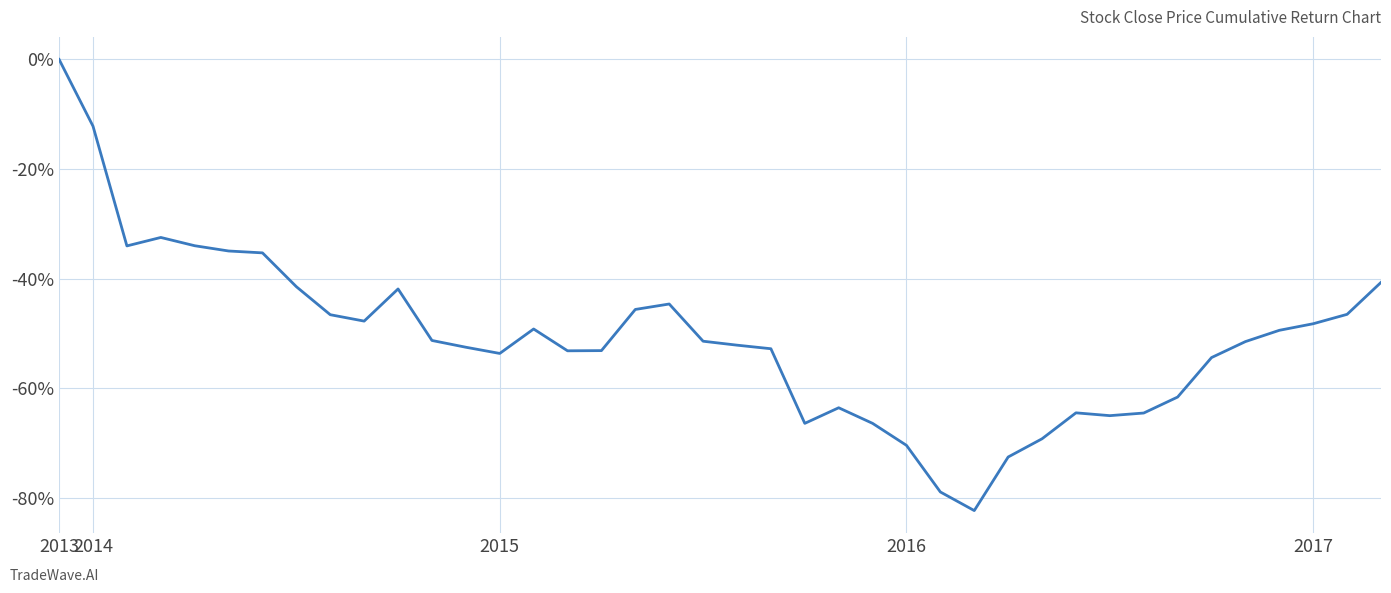

What is the difference between the maximum and minimum values?

82.3